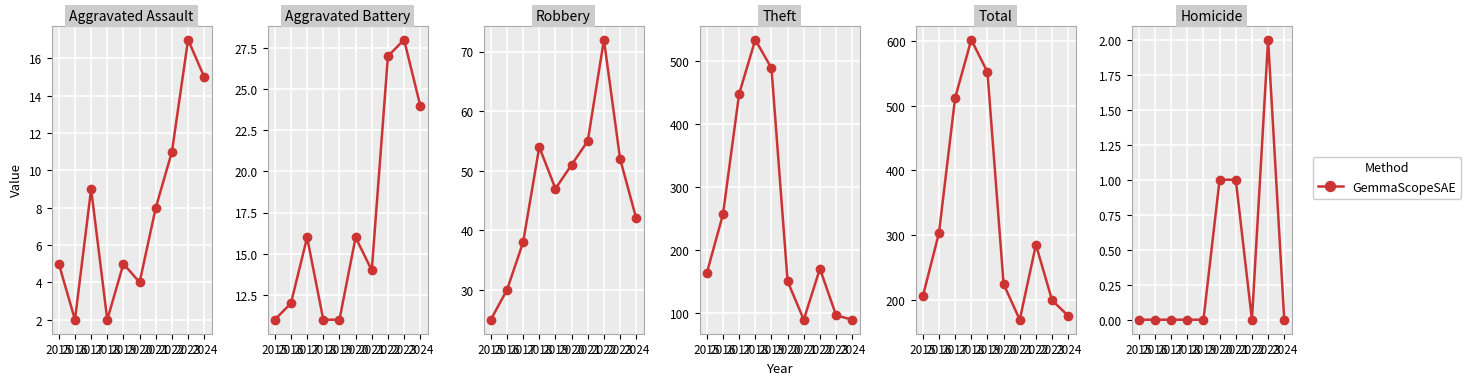

What is the difference between the maximum and minimum values?

2